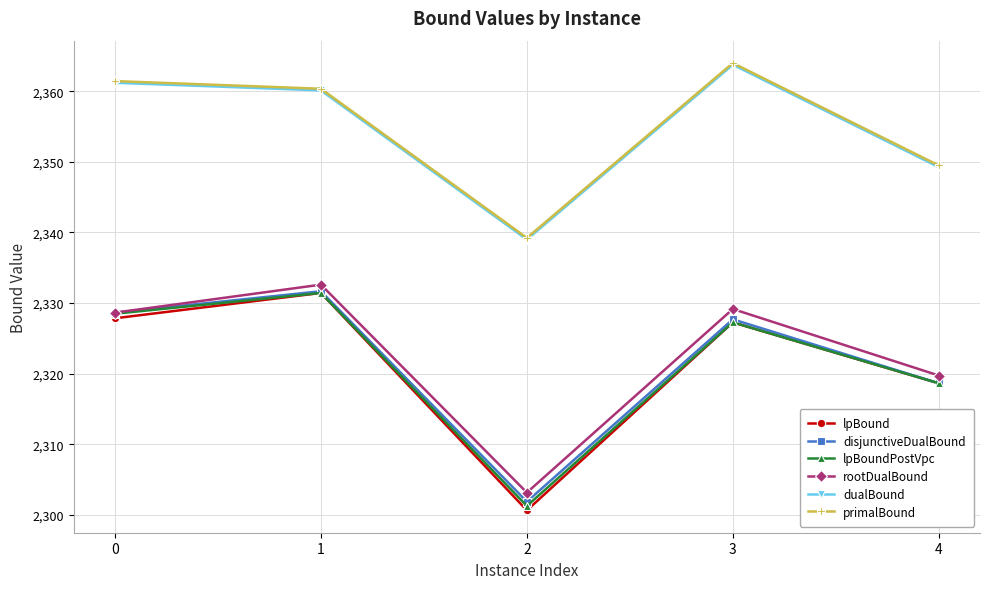

What is the difference between the primalBound values at 2 and 0?

22.2